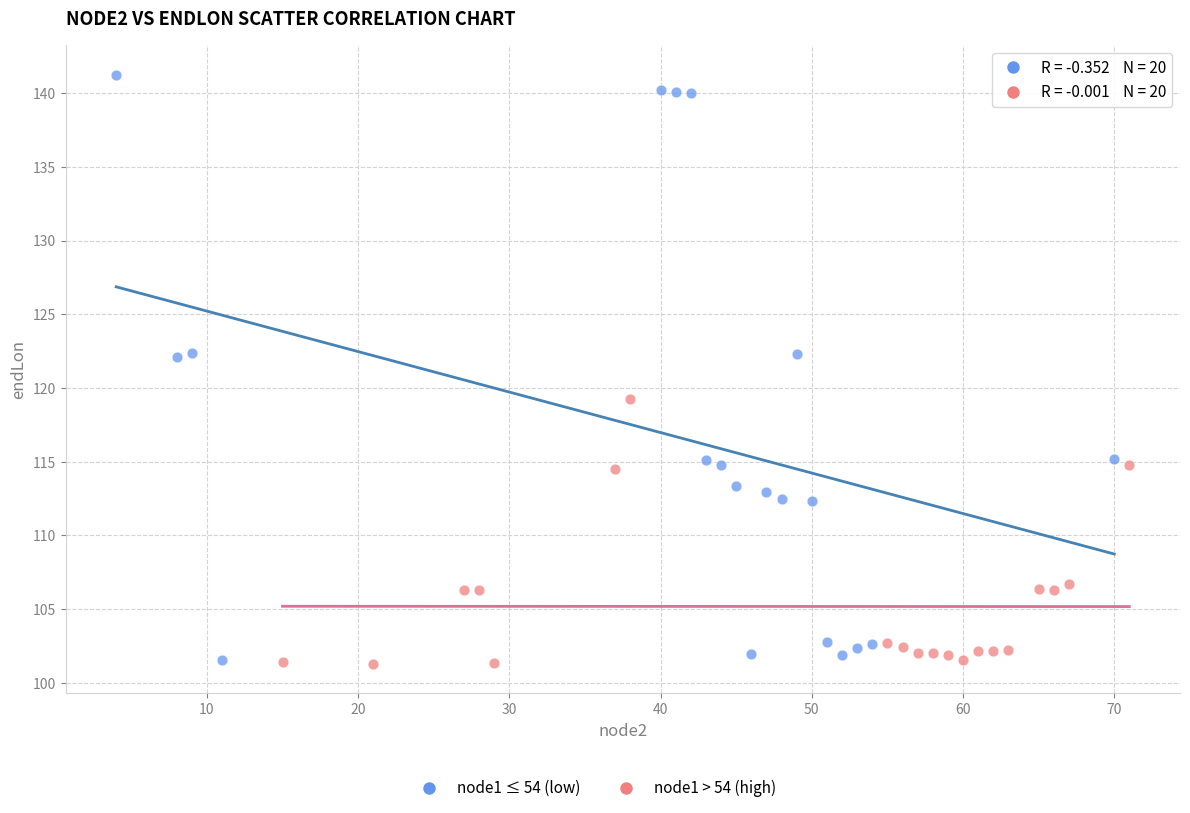

Which series contains the highest Y value?

node1 ≤ 54 (low)